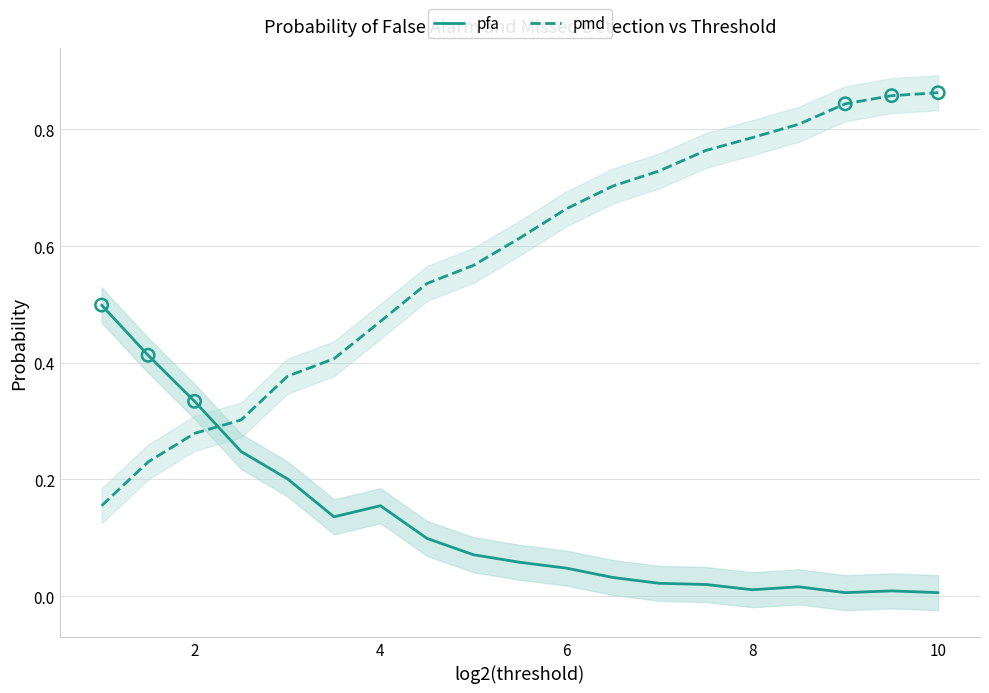

Which series ends up on top after the final intersection of pfa and pmd?

pmd